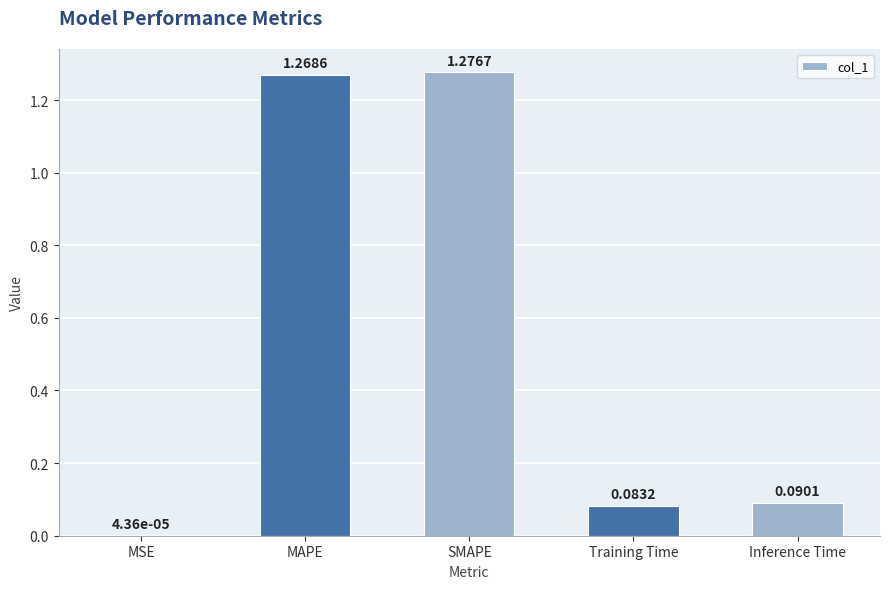

Which label corresponds to the largest value in the chart?

SMAPE